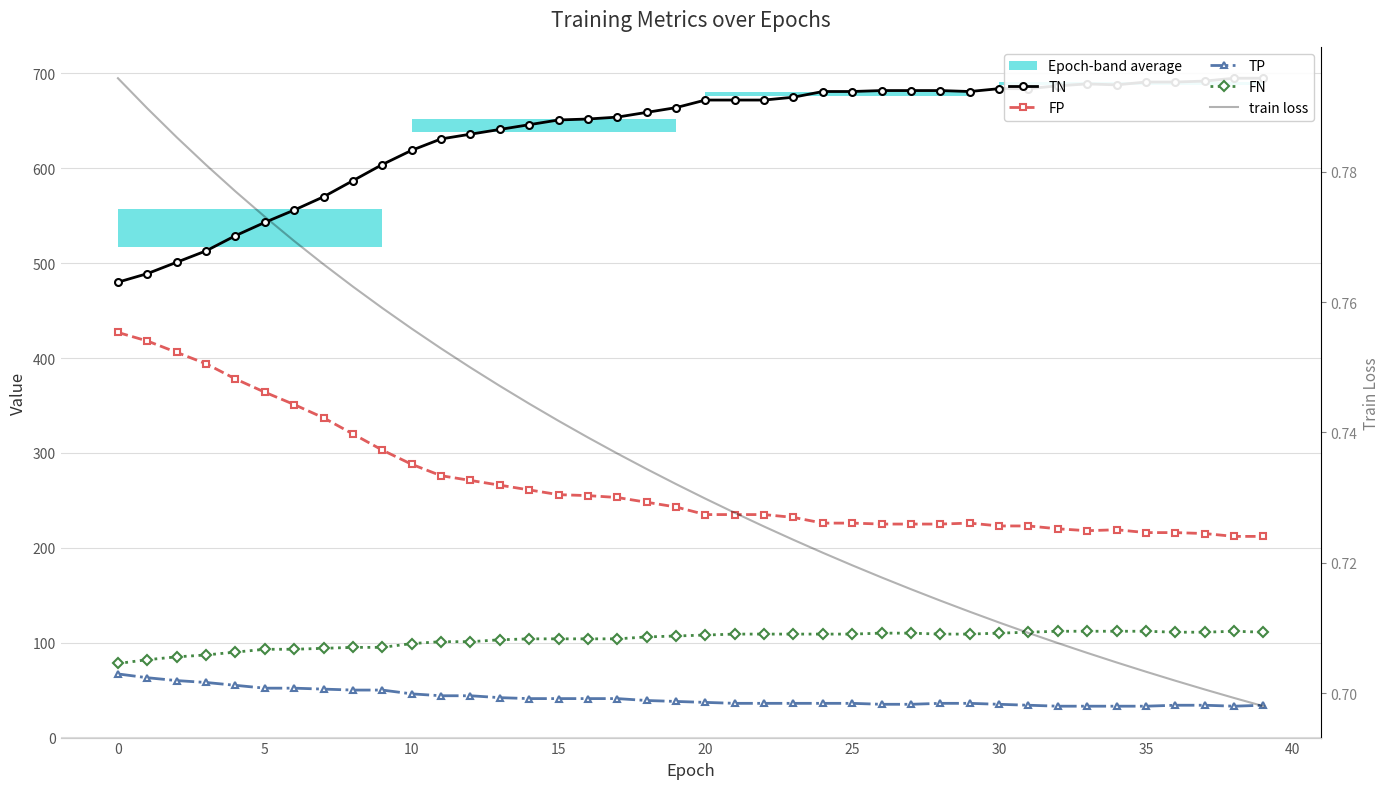

Count the number of data series in this chart.

5